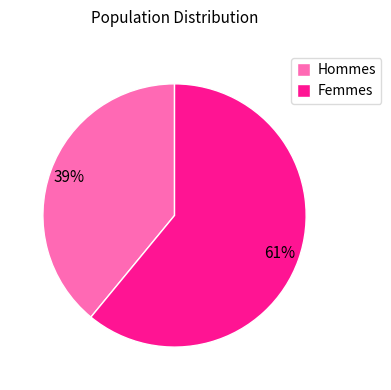

Count the number of slices in the pie.

2